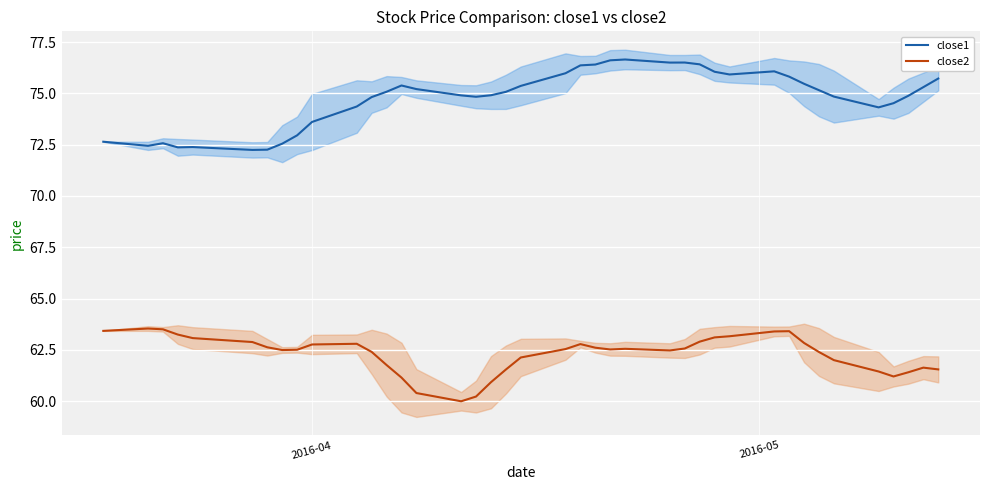

True or false: close1 and close2 cross at least once.

False